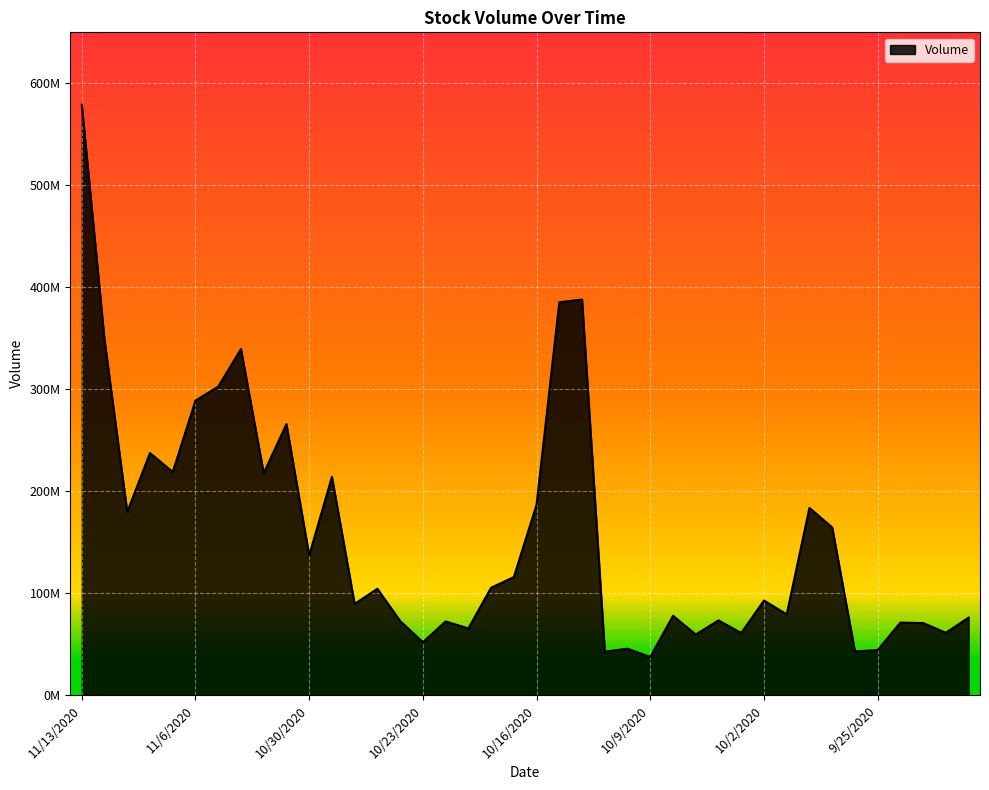

What is the difference between the second highest and second lowest values?

345321840